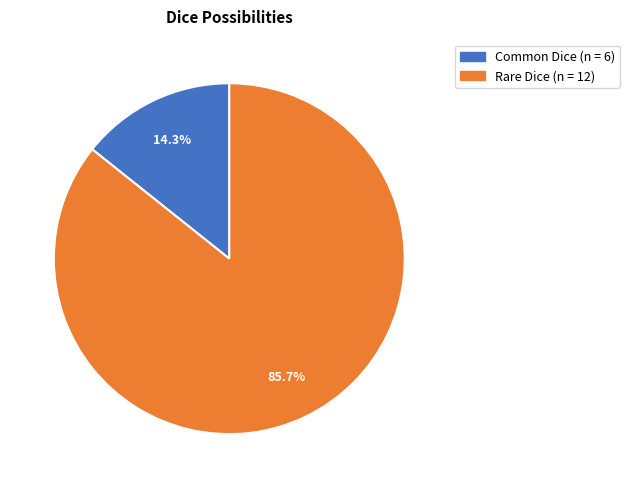

Is the sum of Common Dice and Rare Dice greater than half?

Yes